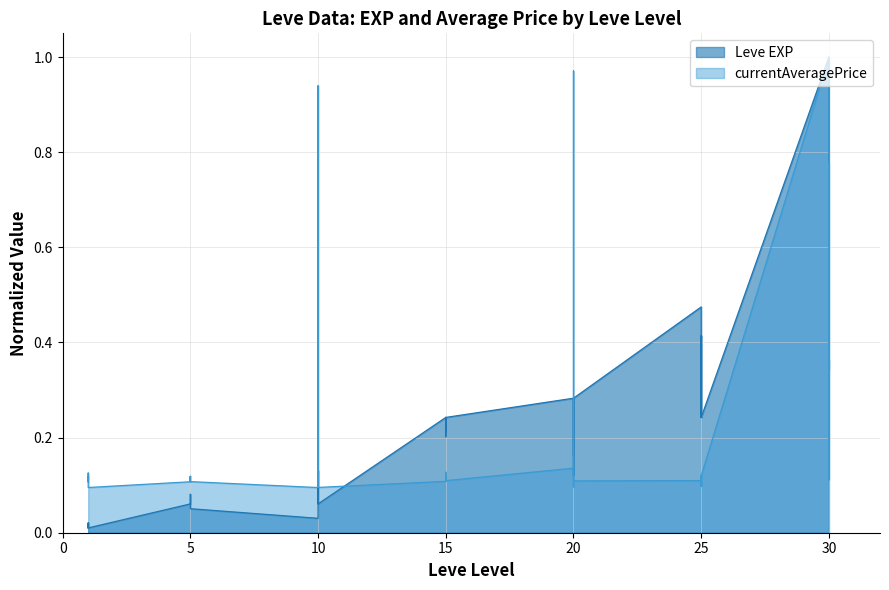

What is the value of the currentAveragePrice point at the 4th from the left?

0.1